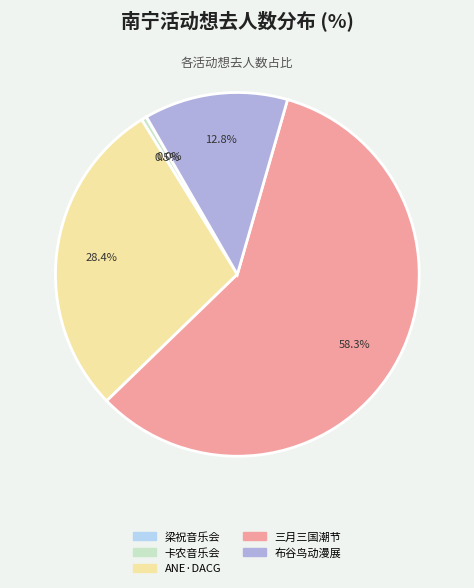

How much of the chart is everything except 布谷鸟动漫展?

87.2%